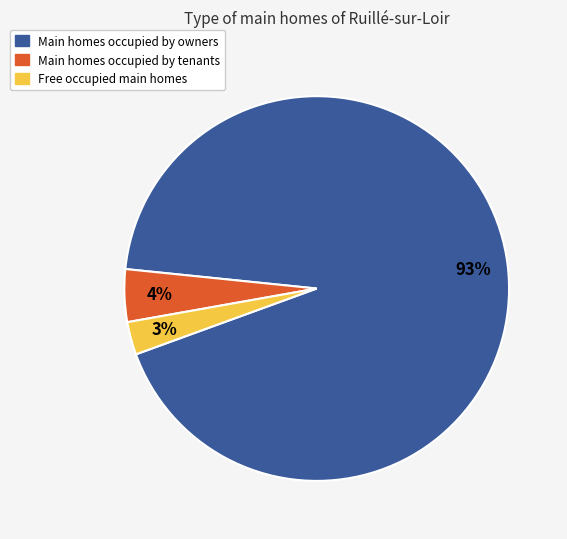

How many segments does this pie chart have?

3